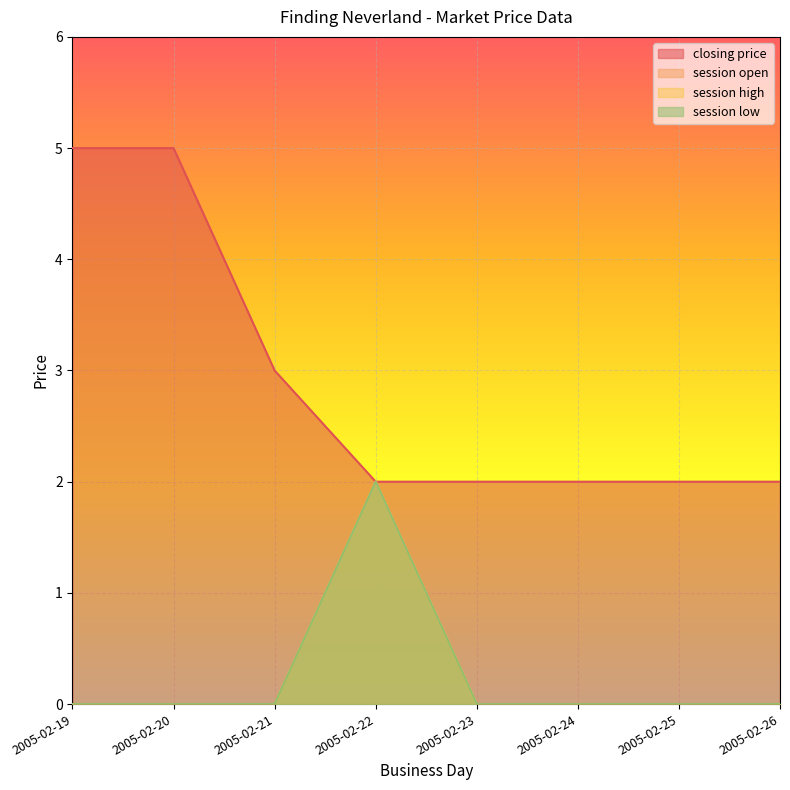

Which series has the widest spread of values?

closing price